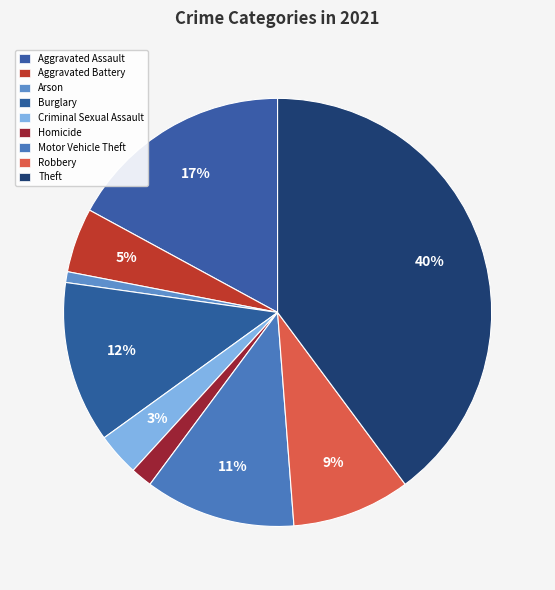

How many slices are in this pie chart?

9